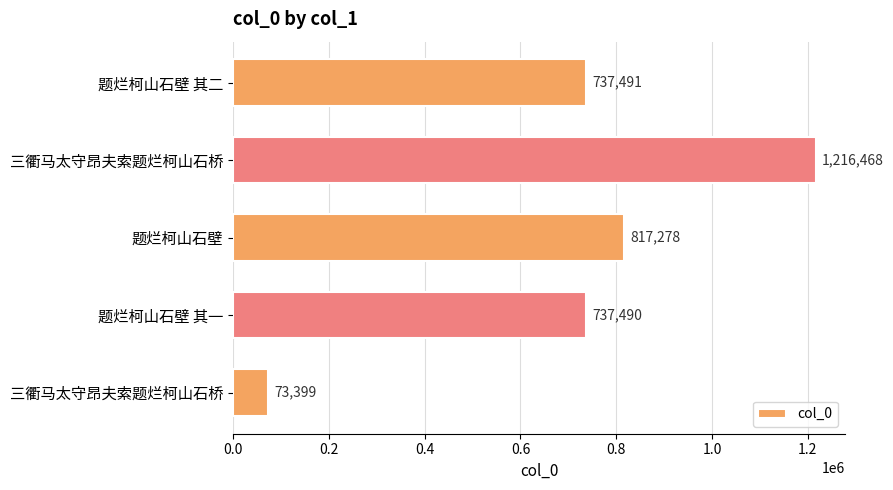

How many distinct data groups are displayed?

1